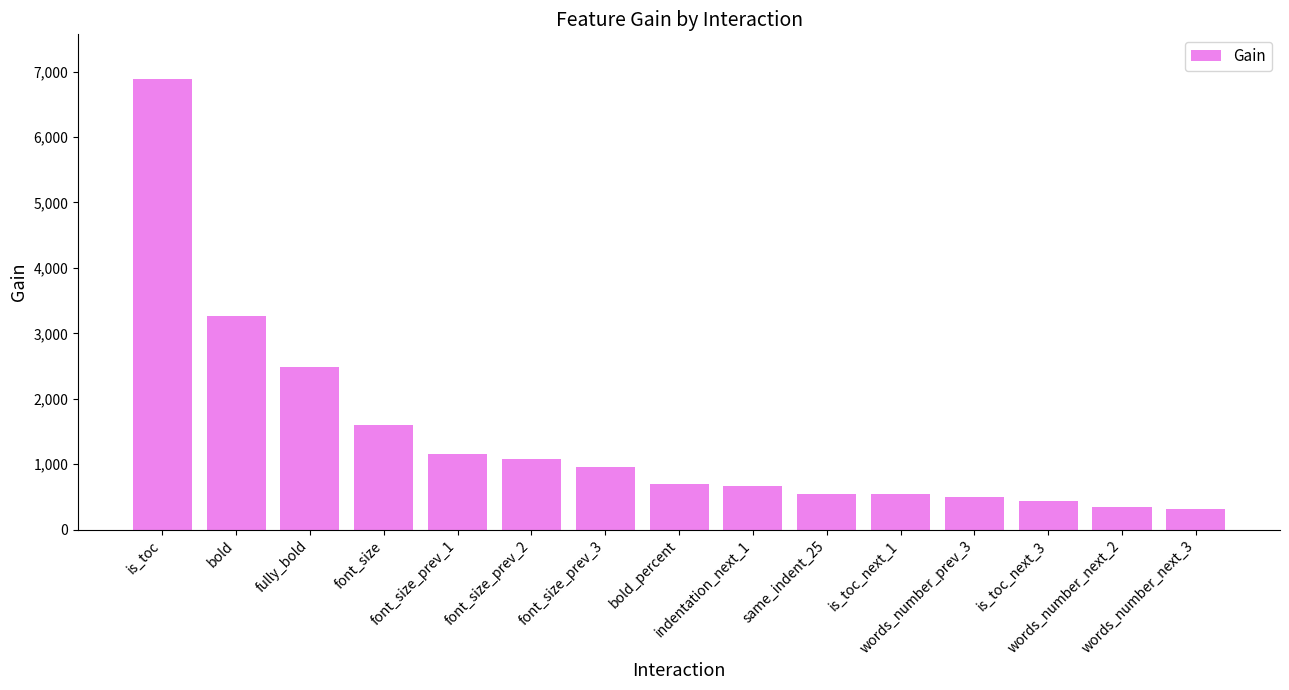

What is the minimum value shown in the chart?

313.0